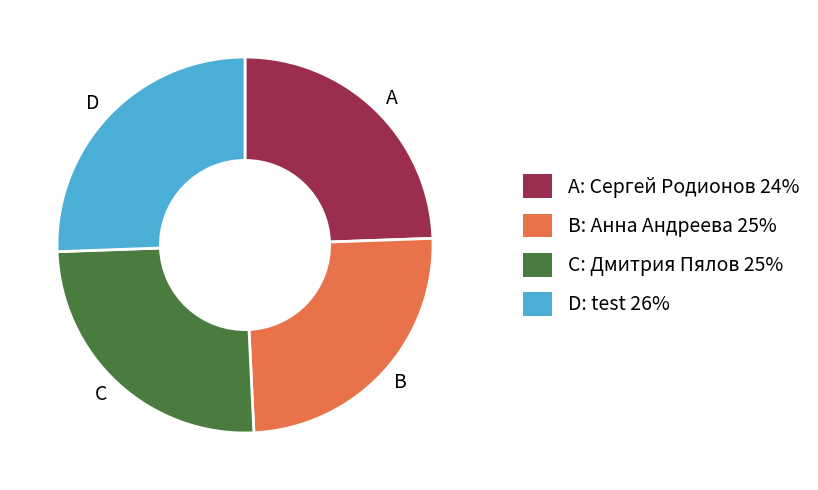

How many slices are in this pie chart?

4